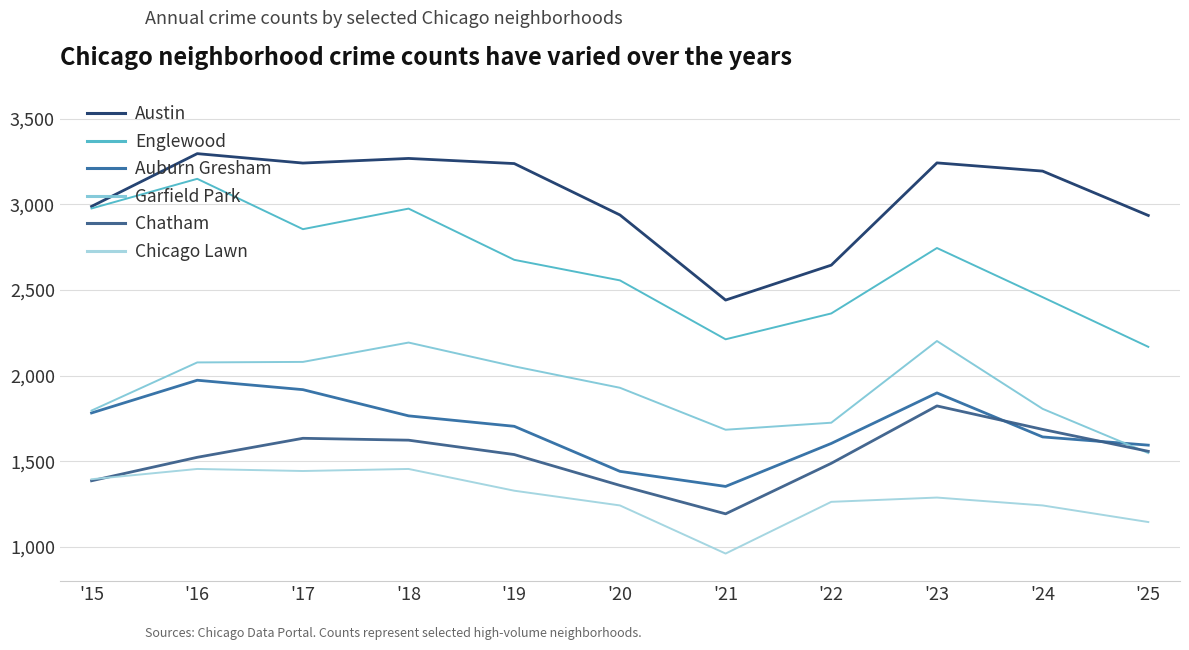

Count the number of categories in the chart.

11